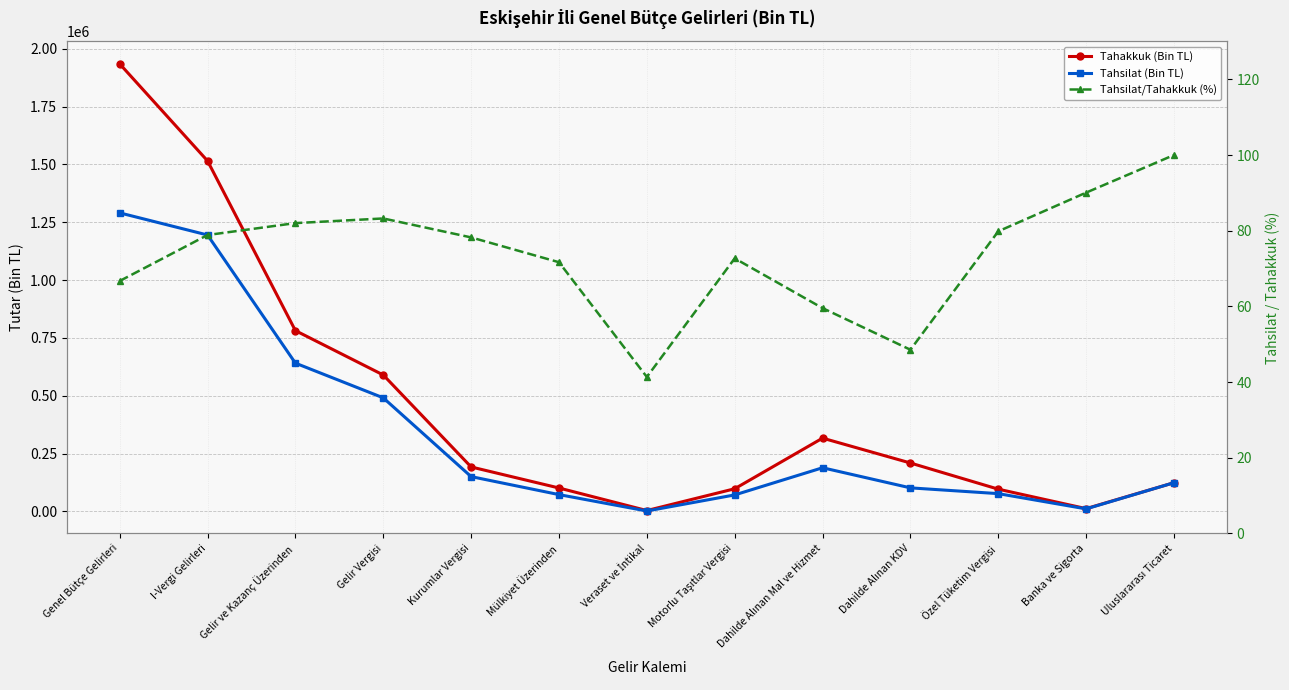

True or false: Tahakkuk (Bin TL) and Tahsilat/Tahakkuk (%) cross at least once.

False